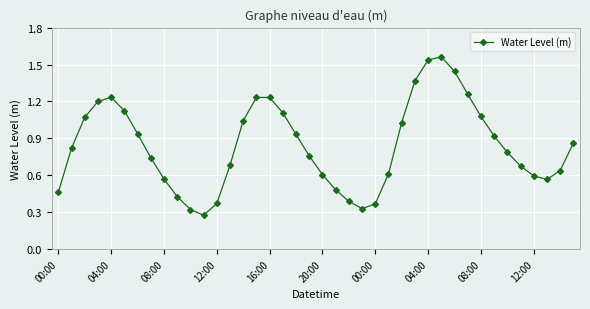

True or false: the data has more than 0 interior local peaks.

True